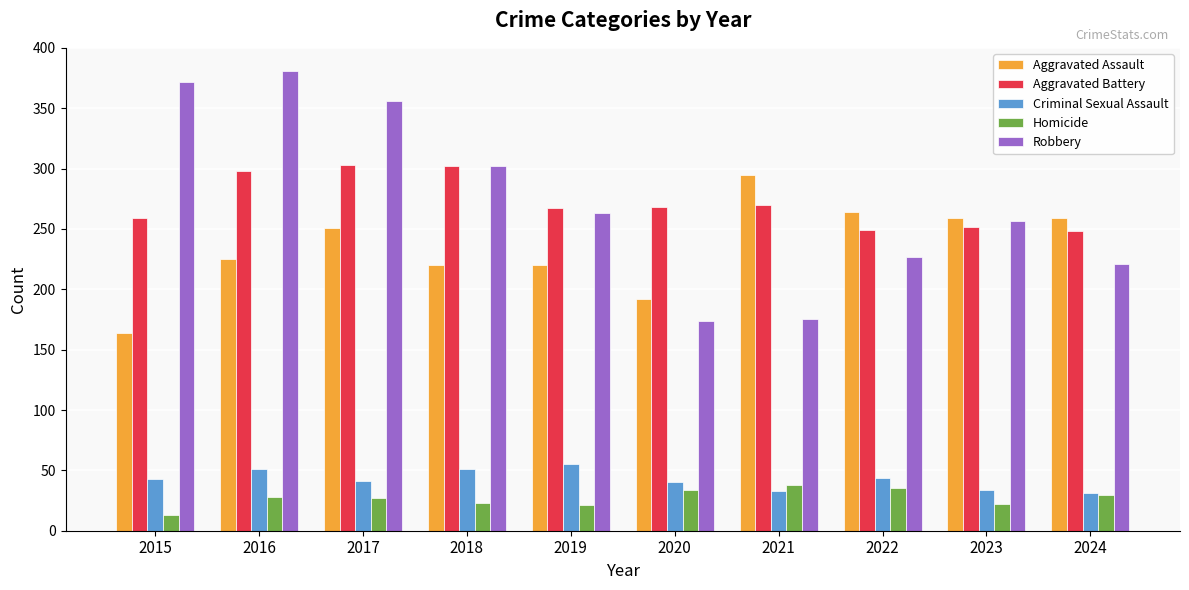

The Aggravated Battery series shows 249 at 2022. True or false?

True